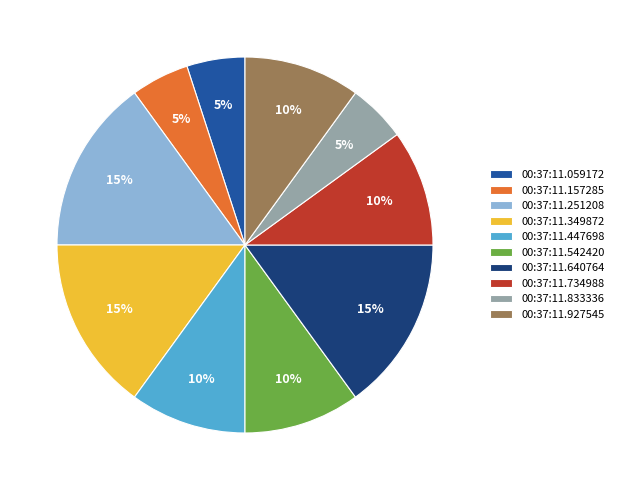

Do 00:37:11.251208 and 00:37:11.833336 together represent more than half of the pie?

No